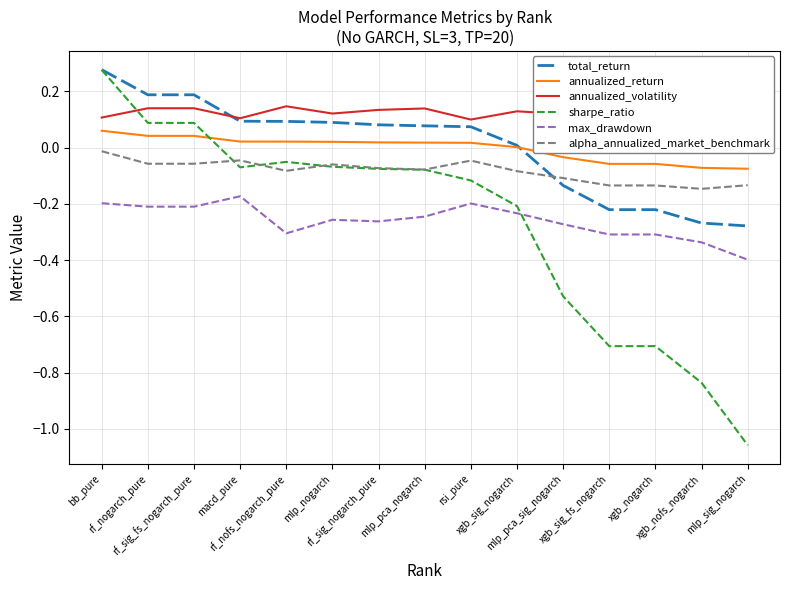

At which label does annualized_return reach its peak?

bb_pure